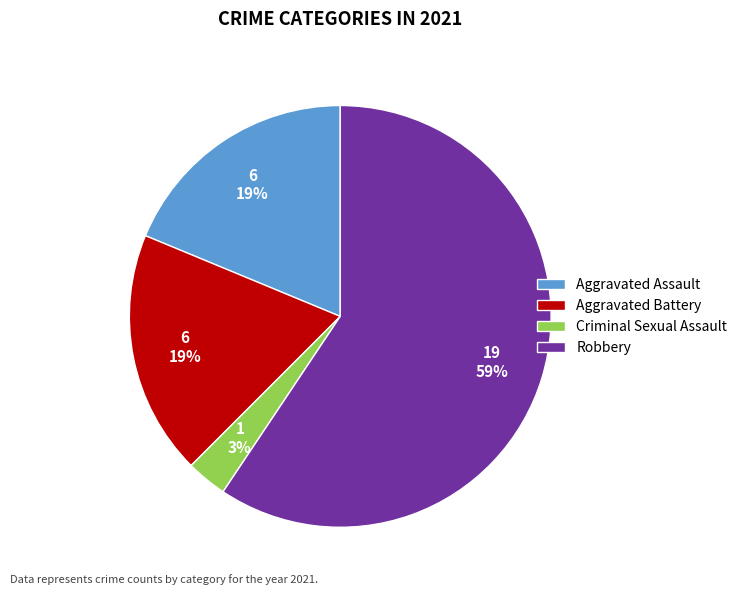

How many segments does this pie chart have?

4